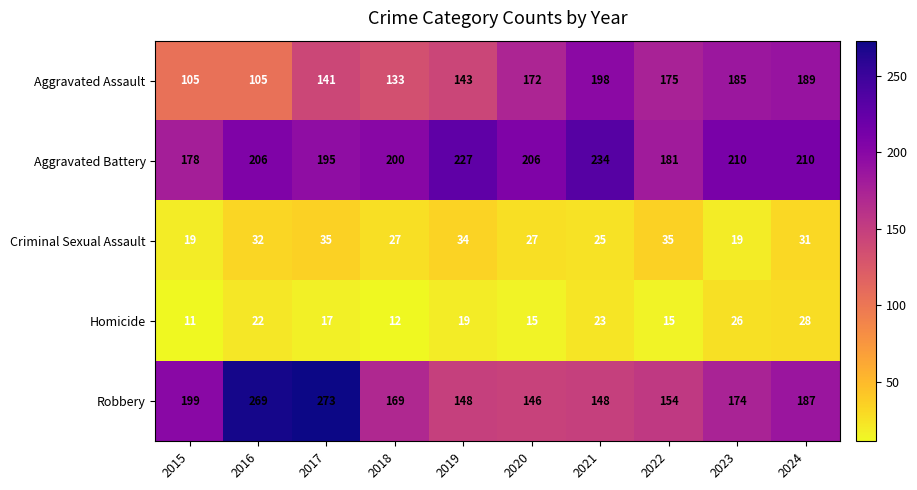

How many distinct data groups are displayed?

5